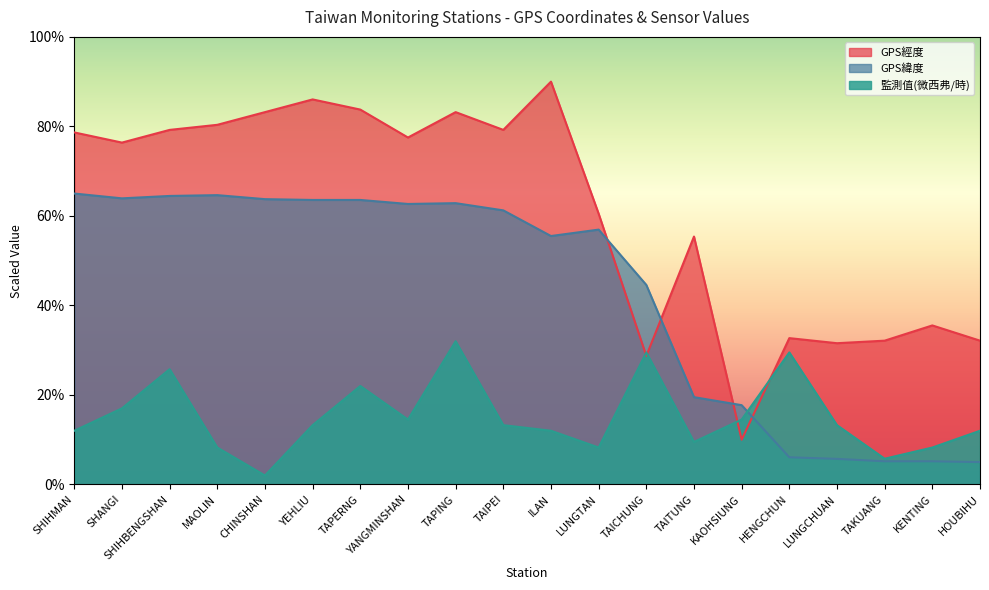

How many interior local valleys does the 監測值(微西弗/時) series have?

5